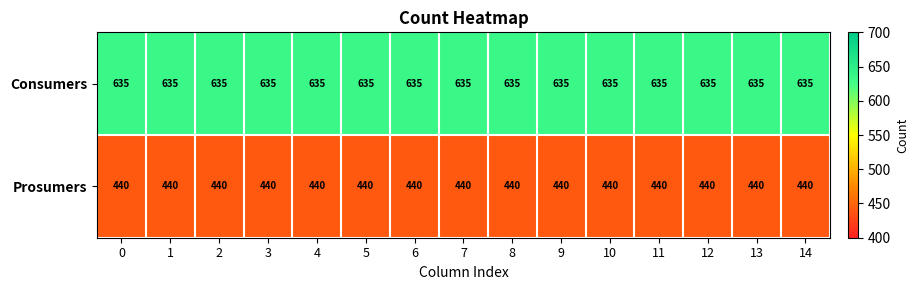

The value of Consumers at 4 is 1026. True or false?

False